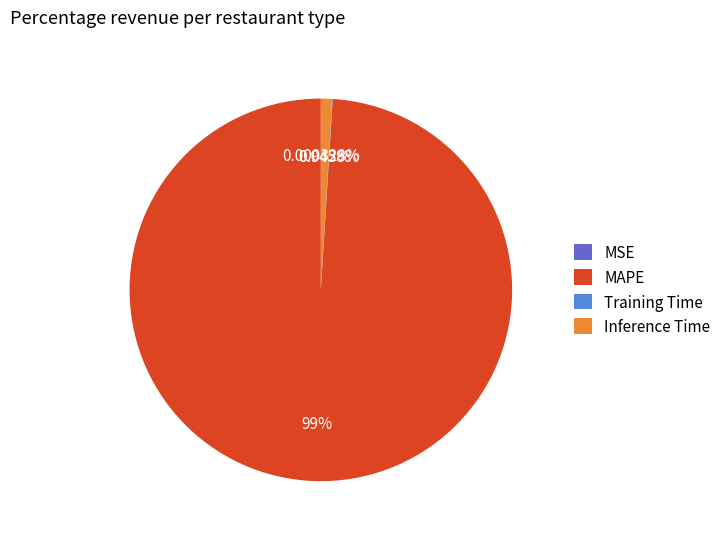

What is the largest slice in the pie chart?

MAPE